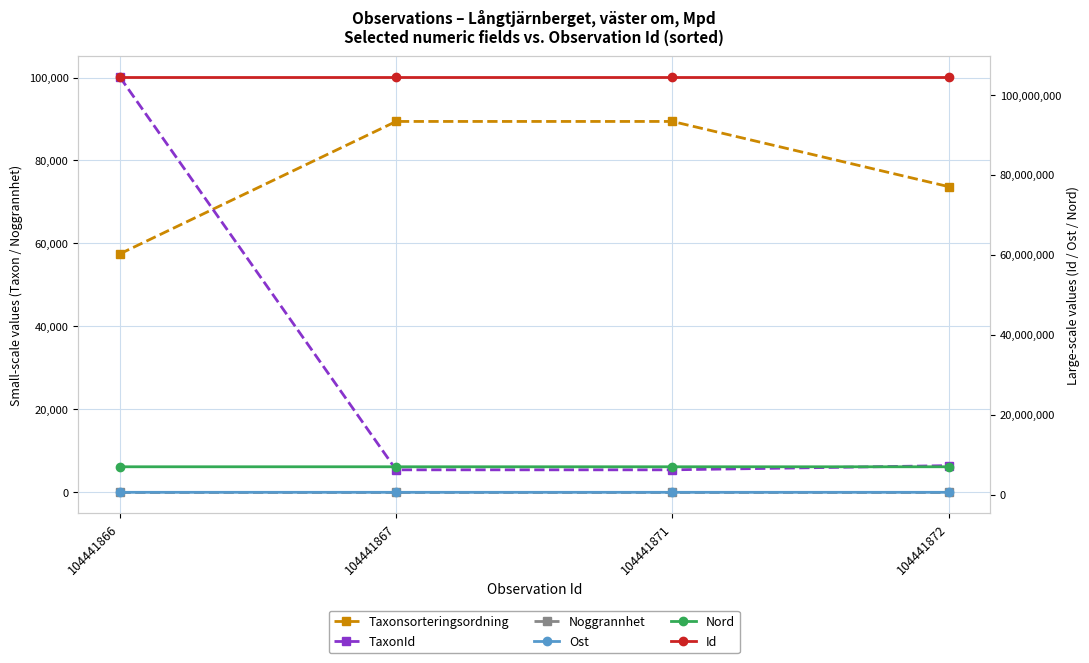

What is the spread (max minus min) of values at 104441866?

104441856.0